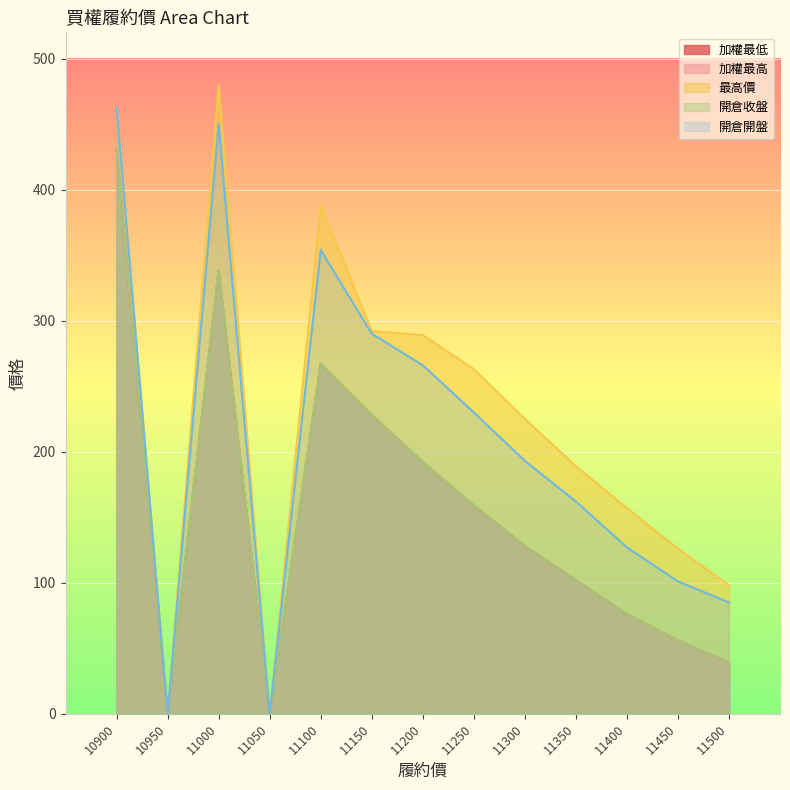

What is the total value across all series at 11150?

1266